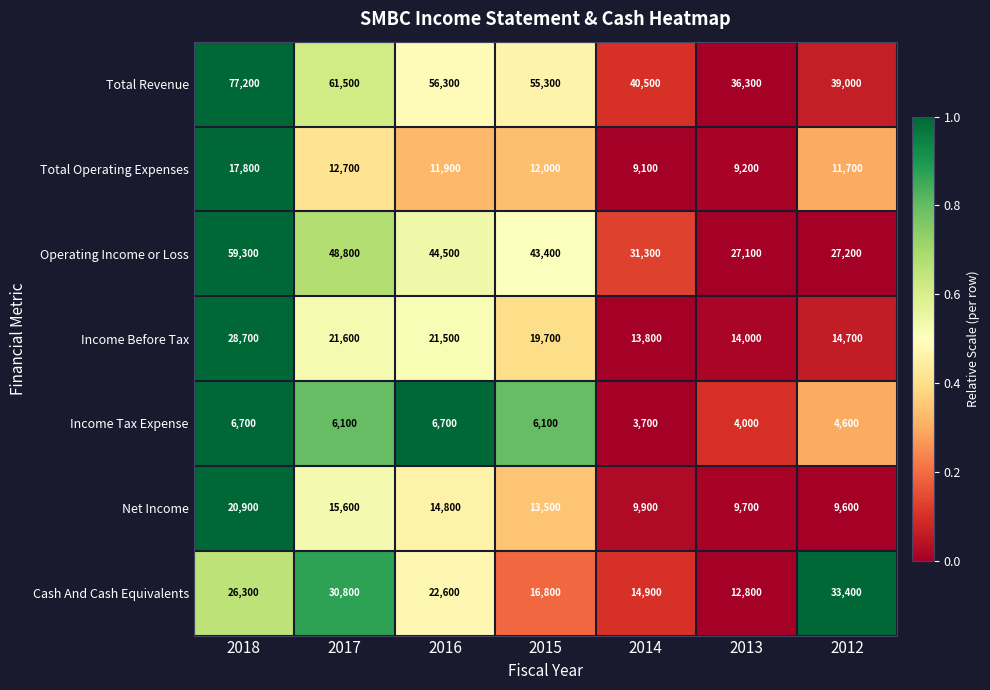

What is the approximate value of Net Income at 2015, to the nearest 10?

13500